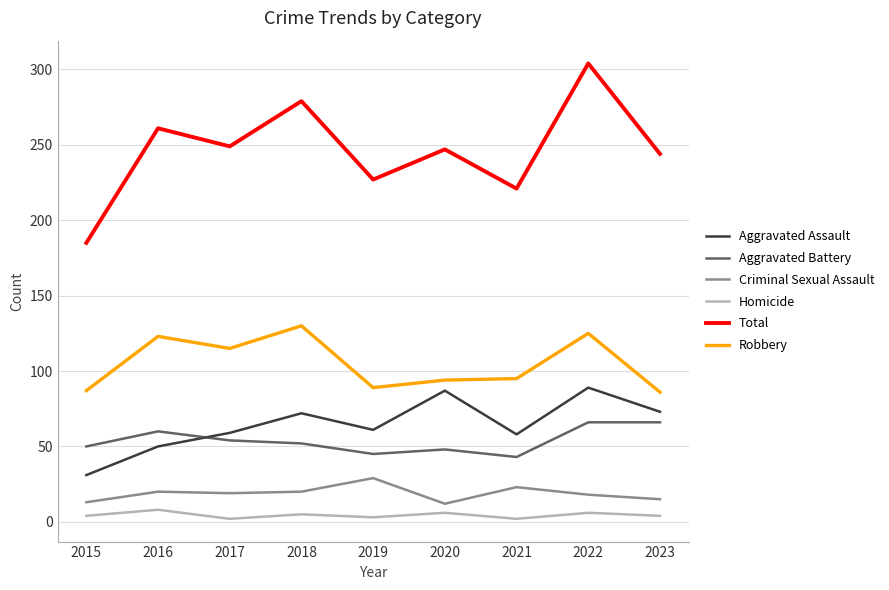

Does the chart have visible grid lines?

Yes